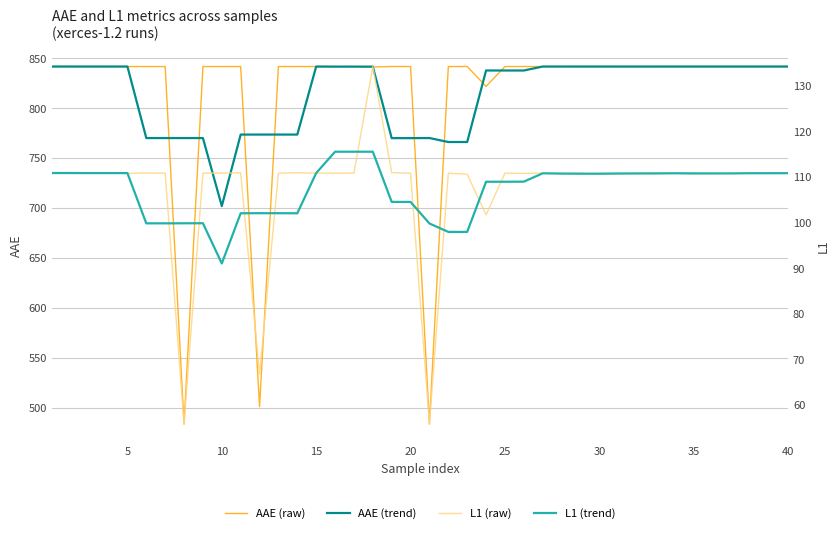

What is the maximum value for AAE (raw)?

841.8